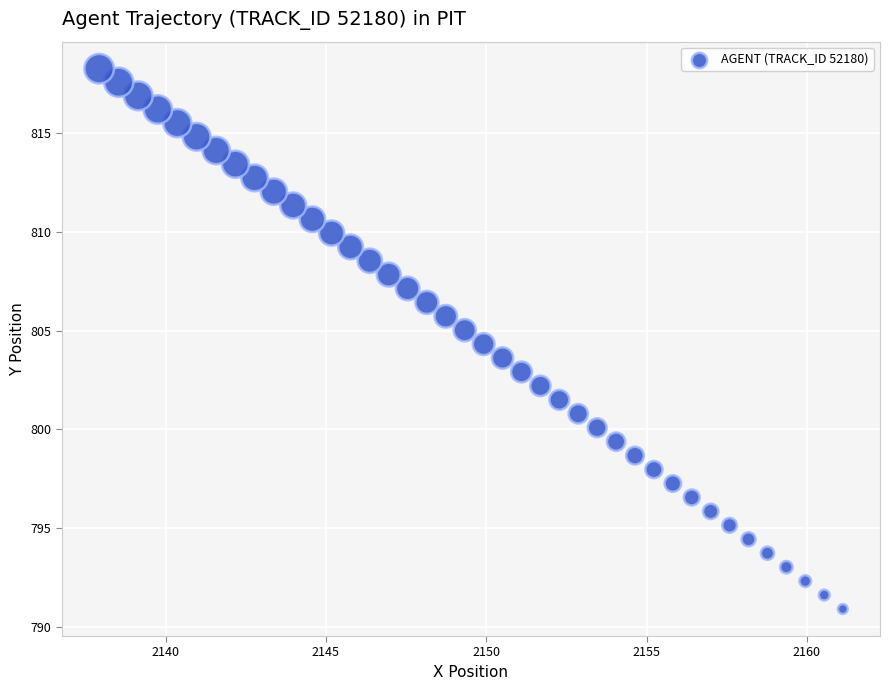

What is the range of X values (max minus min)?

23.2